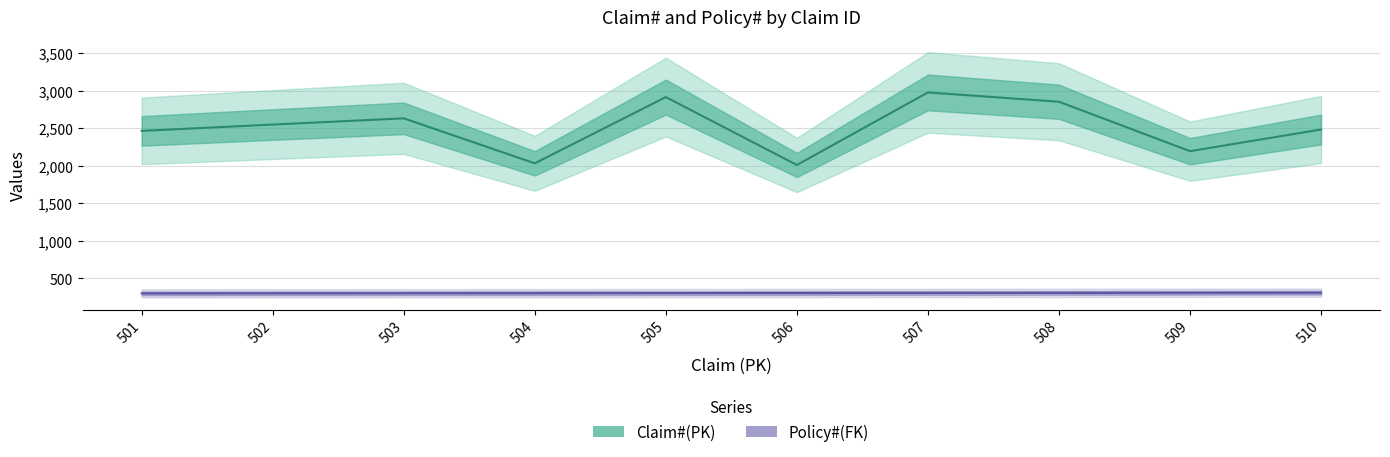

Which series has the largest total across all categories?

Claim#(PK)